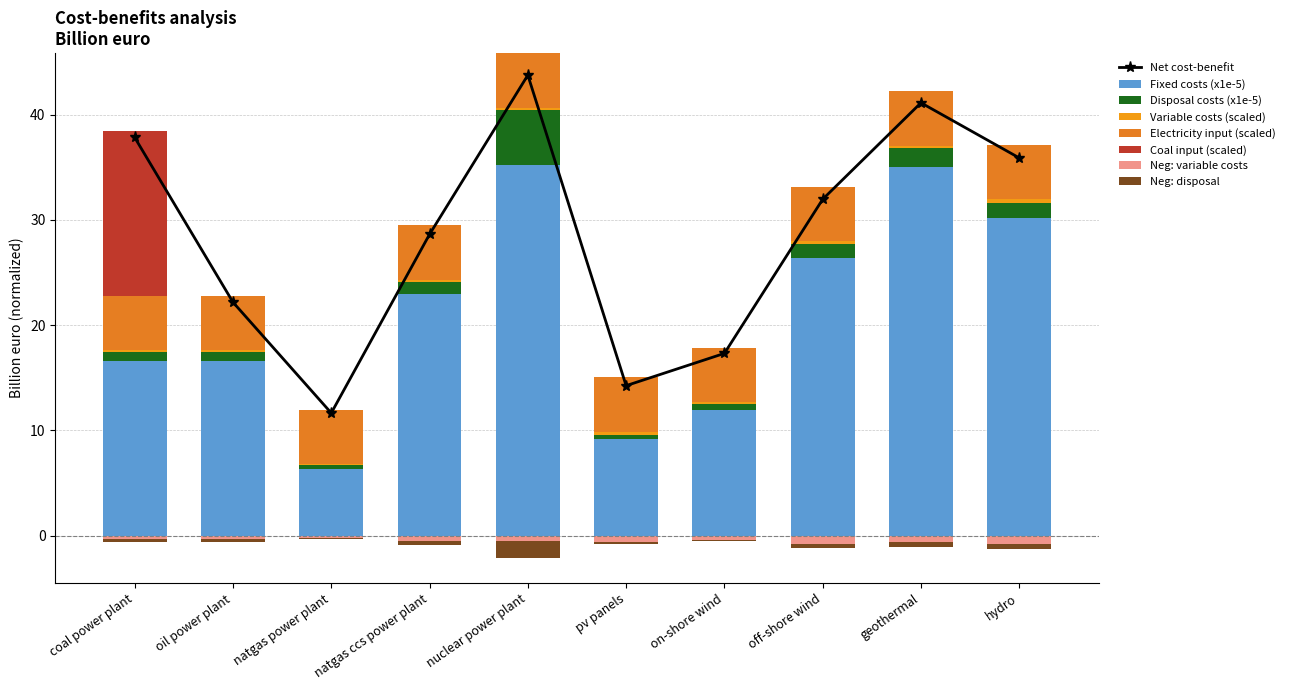

True or false: fixed costs has a value of 11.9 at on-shore wind.

True